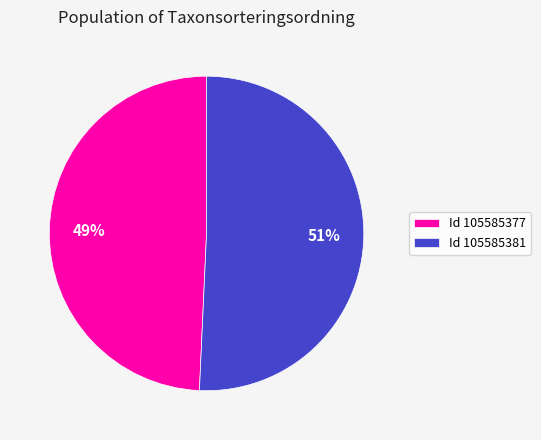

To the nearest percent, what portion does Id 105585377 represent?

49%